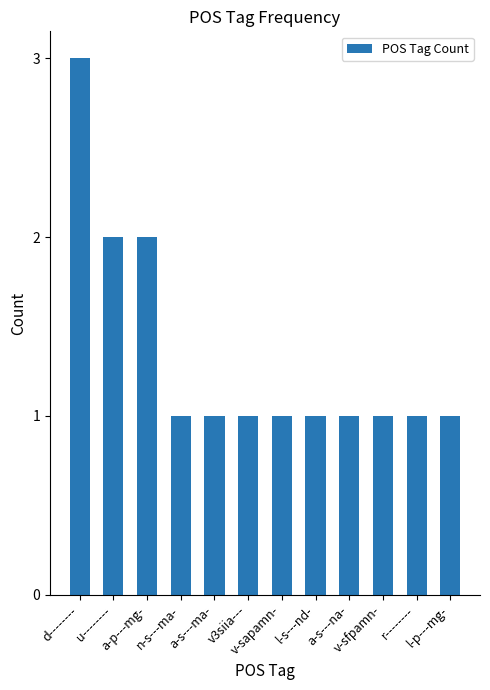

What position from the left is r--------?

11